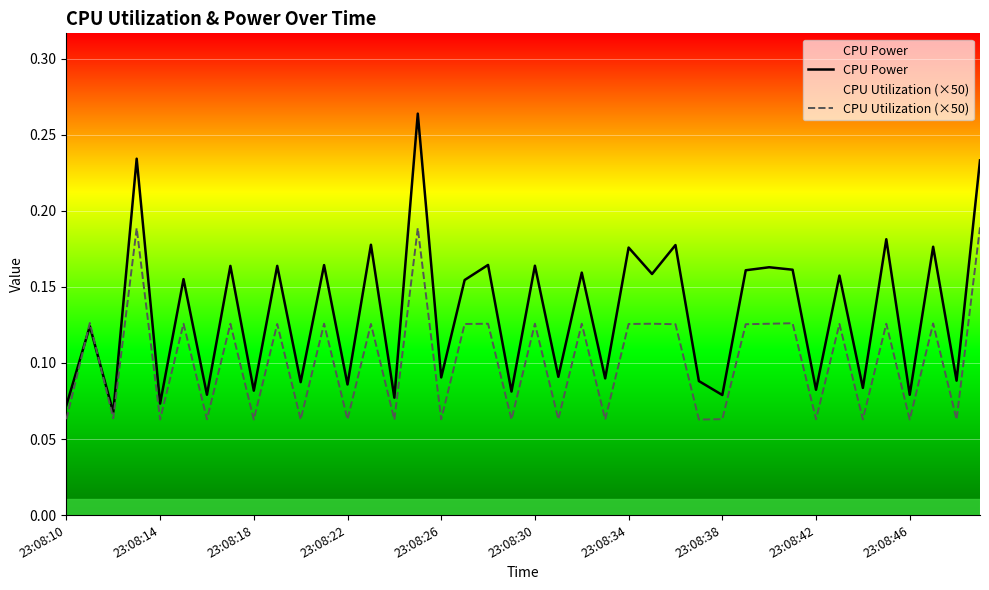

Rank the series by their maximum value, from highest to lowest.

CPU Power, CPU Utilization (×50)